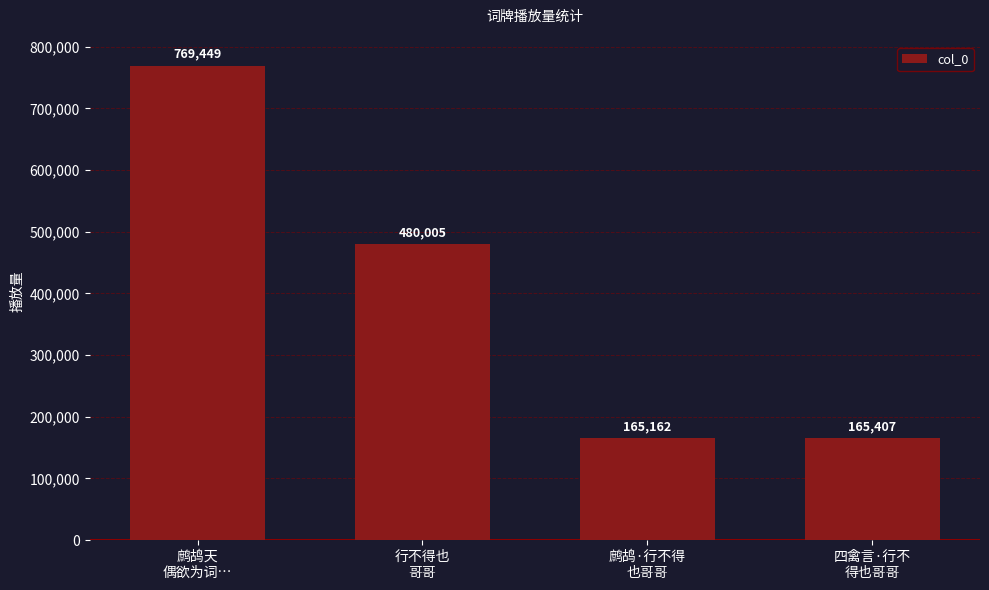

Reading left to right, what are all the values shown in this chart?

鹧鸪天
偶欲为词…=769449	行不得也
哥哥=480005	鹧鸪·行不得
也哥哥=165162	四禽言·行不
得也哥哥=165407